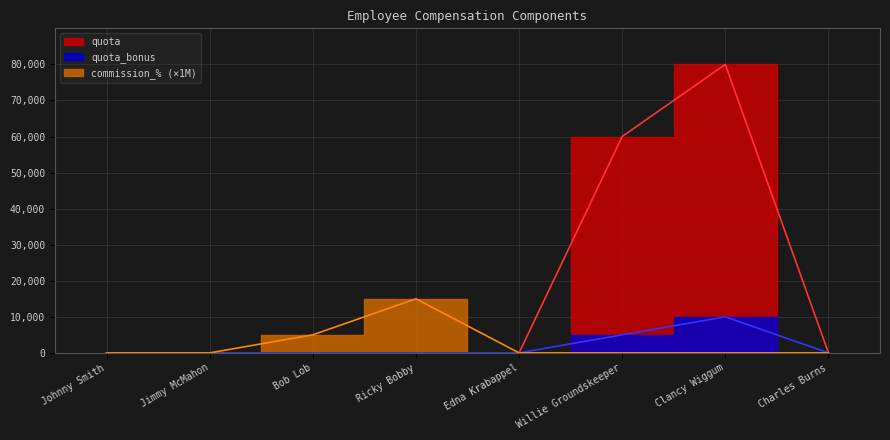

What is the sum of the quota values at Charles Burns and Willie Groundskeeper?

60000